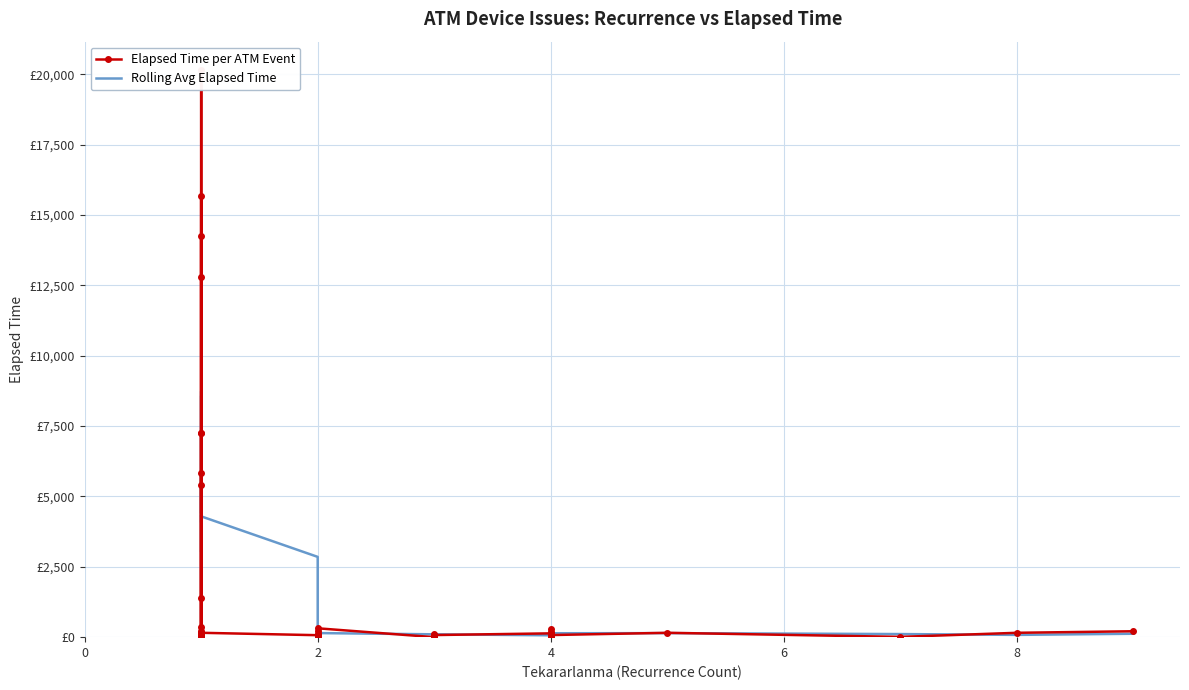

Which series ends up on top after the final intersection of Elapsed Time per ATM Event and Rolling Avg Elapsed Time?

Elapsed Time per ATM Event